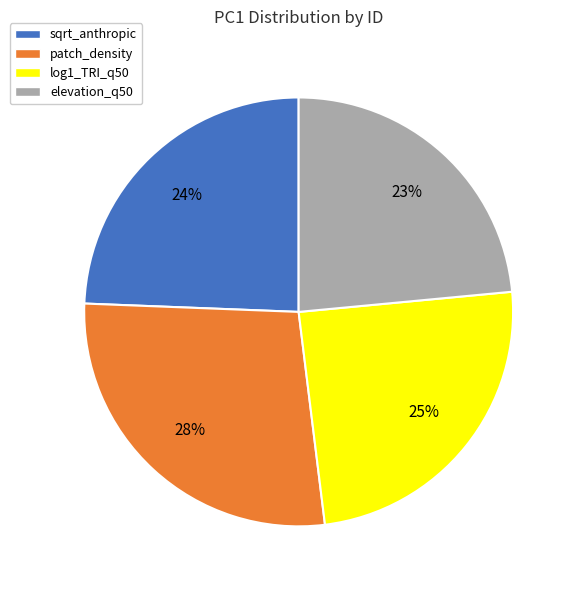

How many slices are in this pie chart?

4